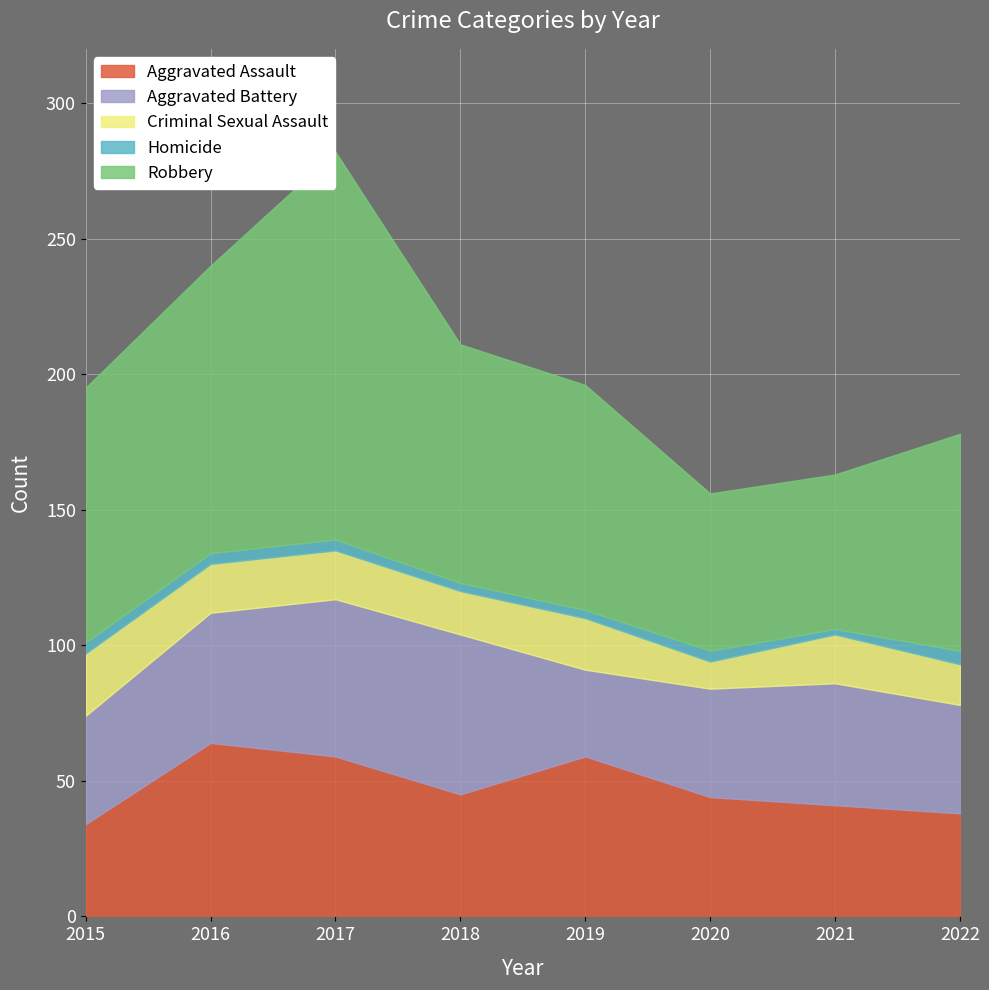

True or false: Aggravated Battery has a value of 22 at 2022.

False